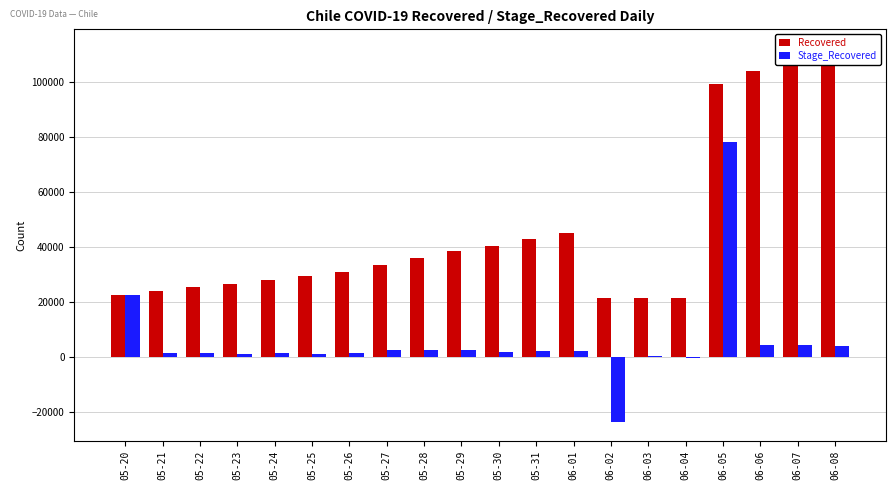

List the series in order of their overall mean, lowest first.

Stage_Recovered, Recovered